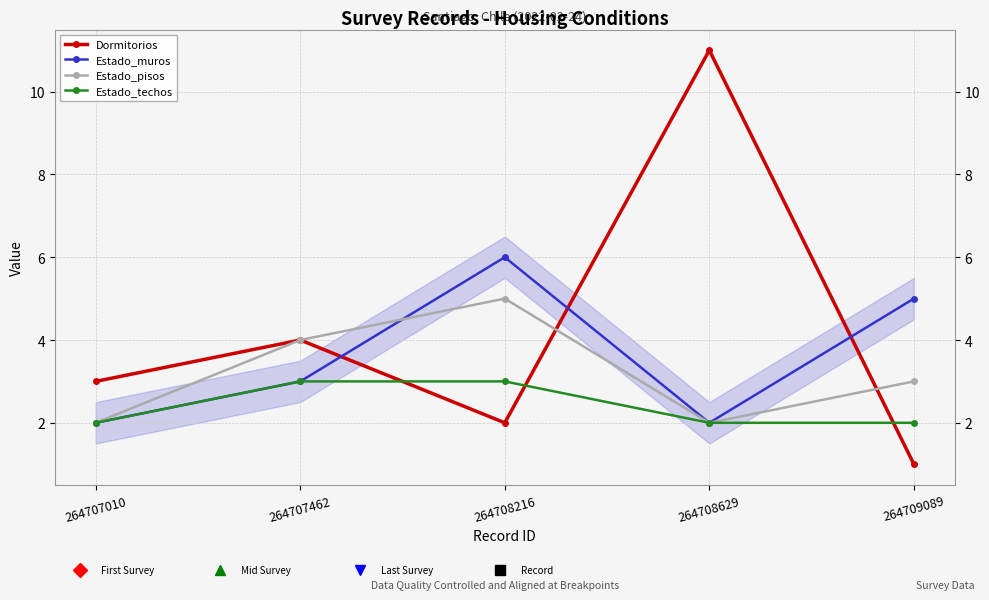

How many times do Dormitorios and Estado_techos cross each other?

3